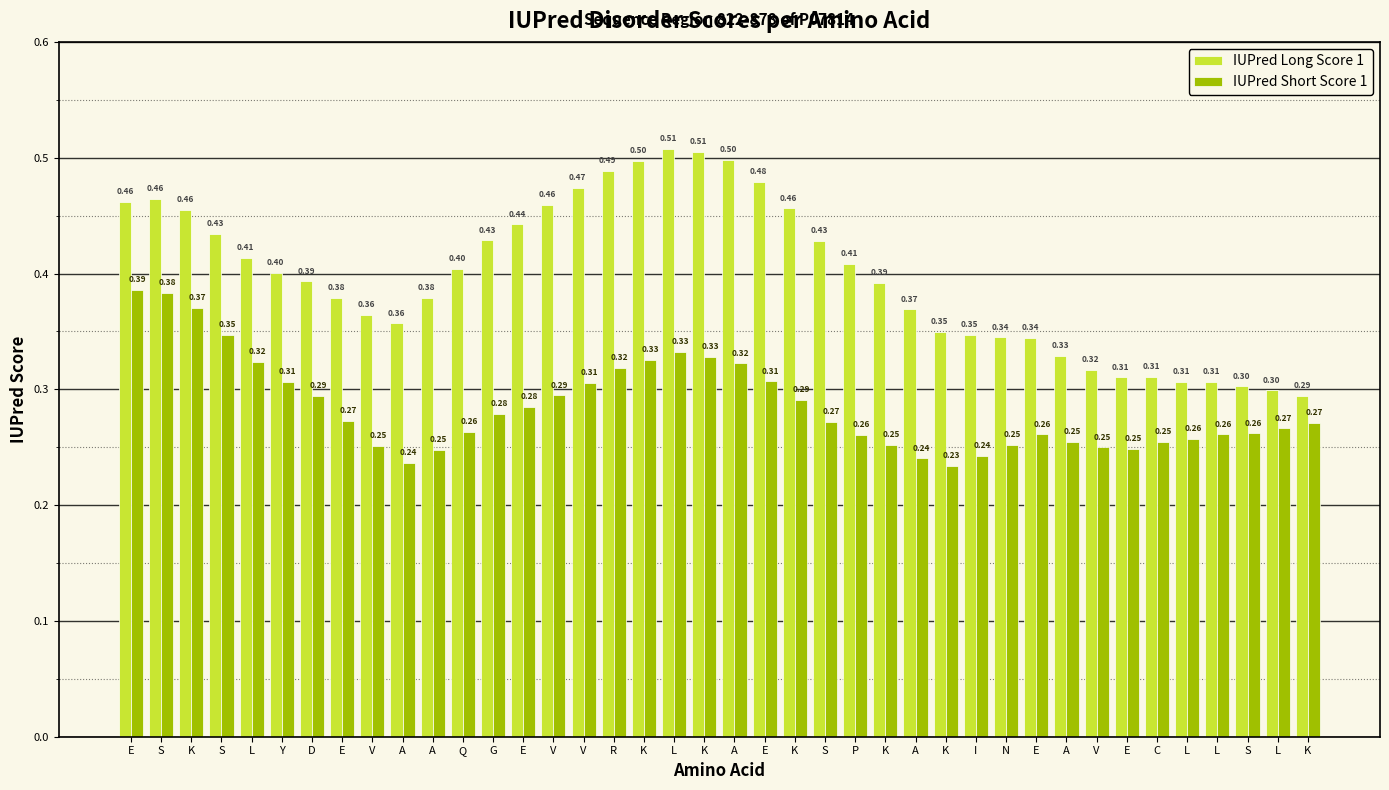

What are all the series names shown in the legend?

IUPred Long Score 1, IUPred Short Score 1